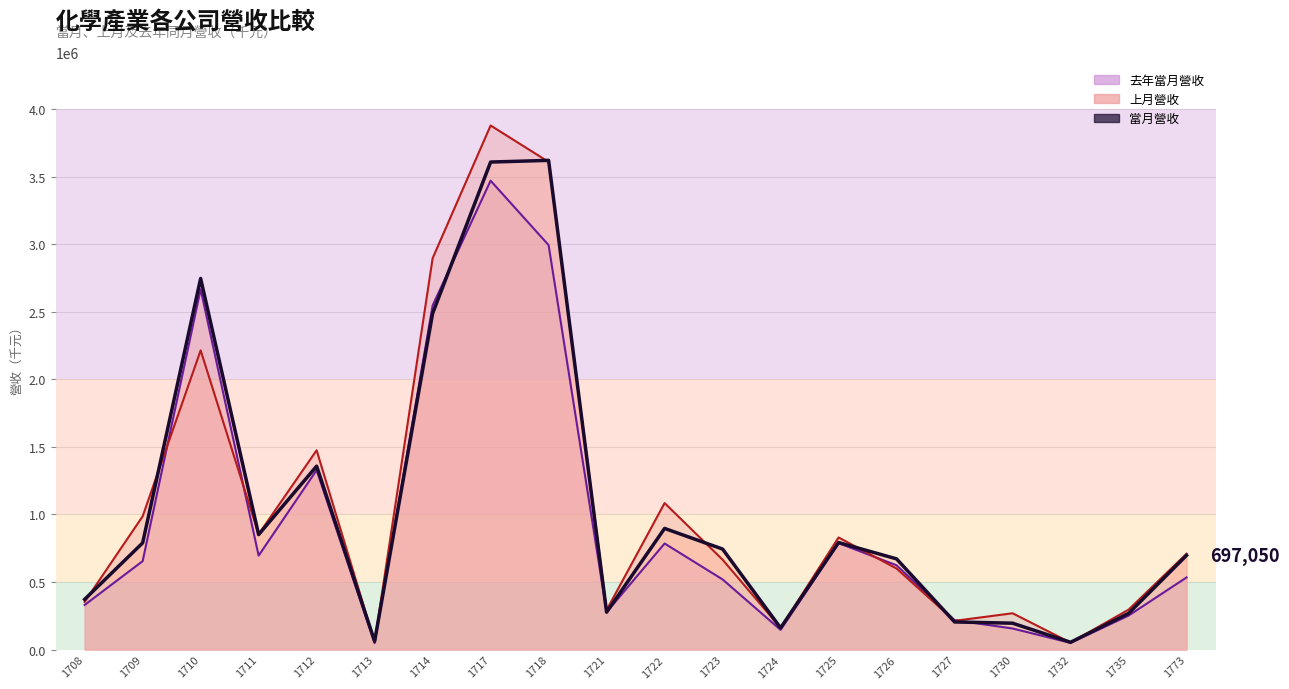

What is the total value across all series at 1732?

154775